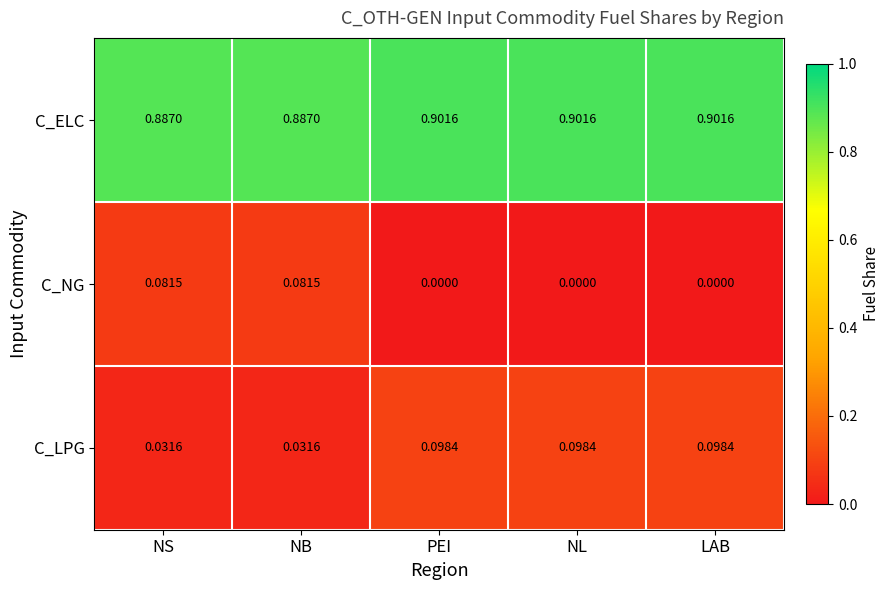

Is the value of C_LPG at NB greater than the value of C_ELC at NL?

No